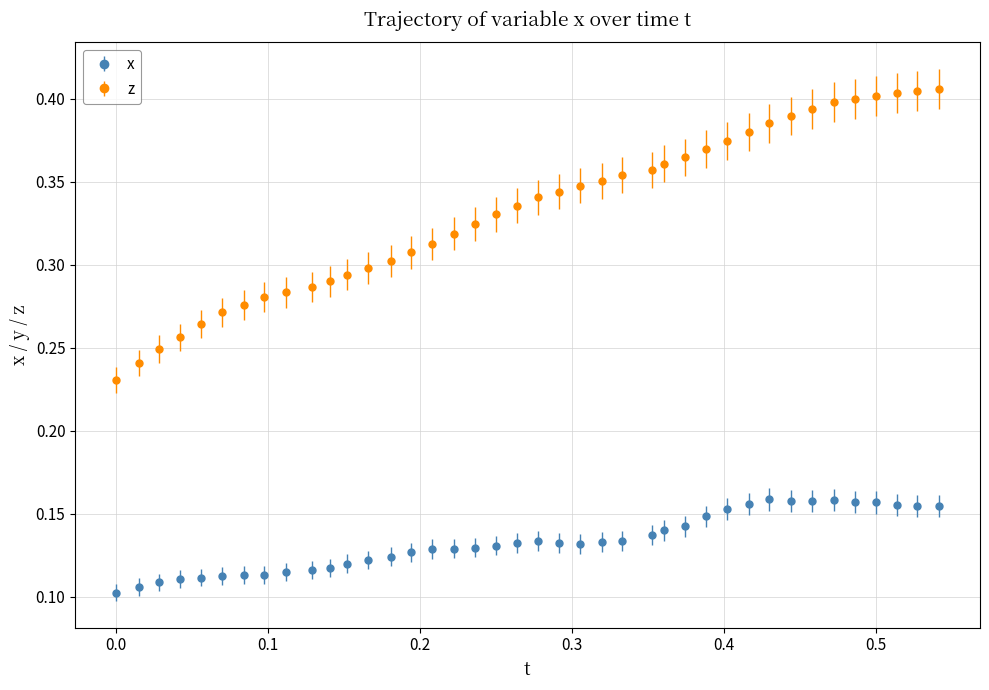

Which series has the widest spread of values?

z